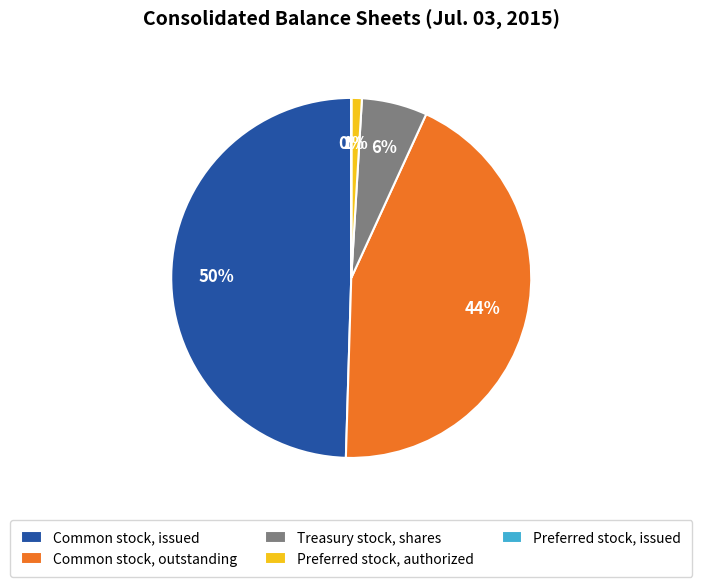

Between Preferred stock, authorized and Common stock, outstanding, which is larger?

Common stock, outstanding